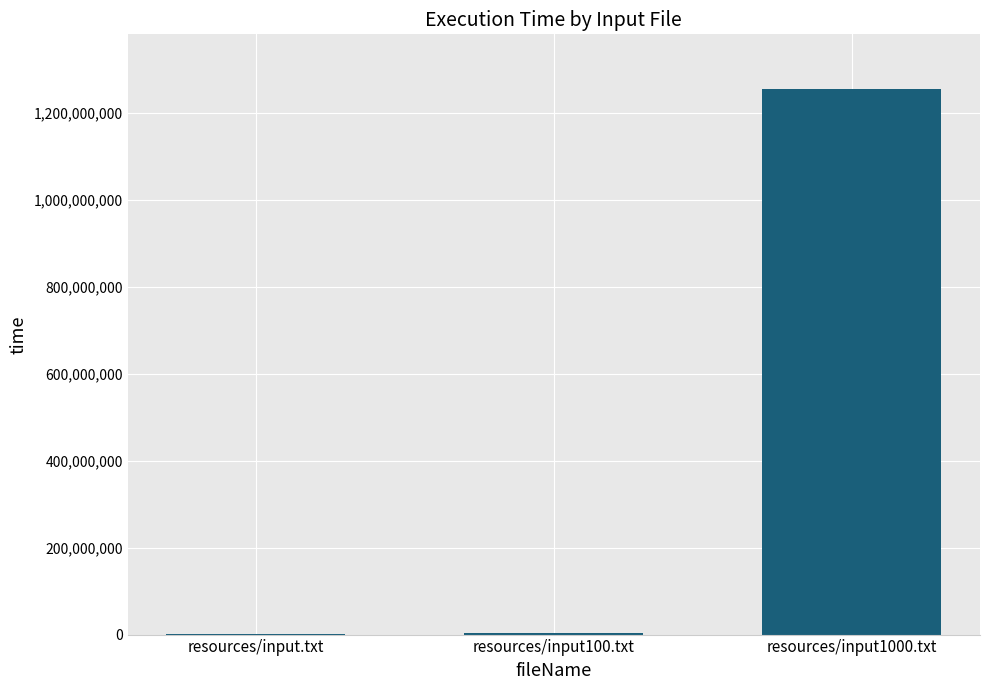

Is it true that the value at resources/input1000.txt is 587491863?

False